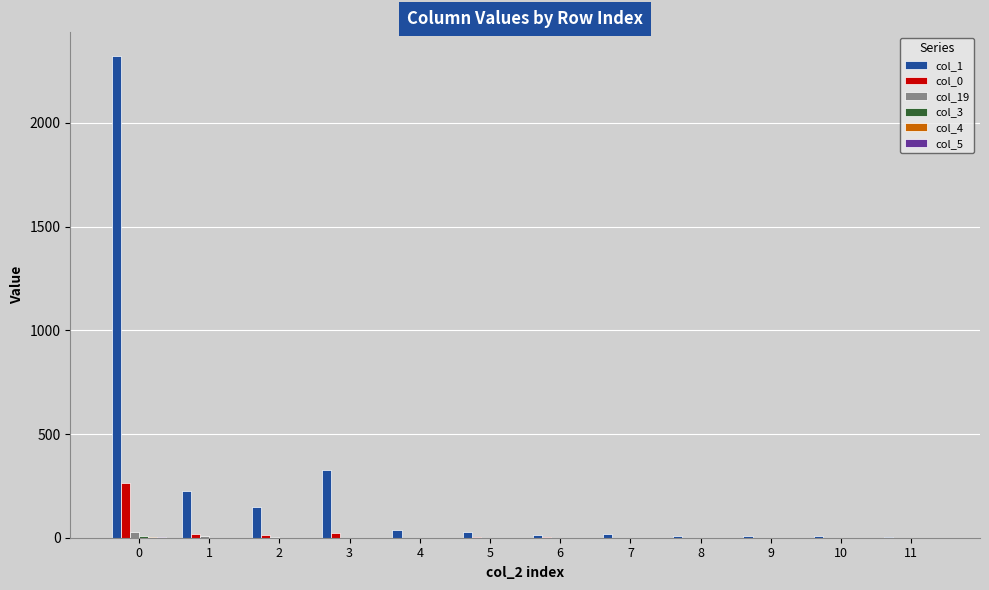

The col_1 series shows 2321 at 0. True or false?

True